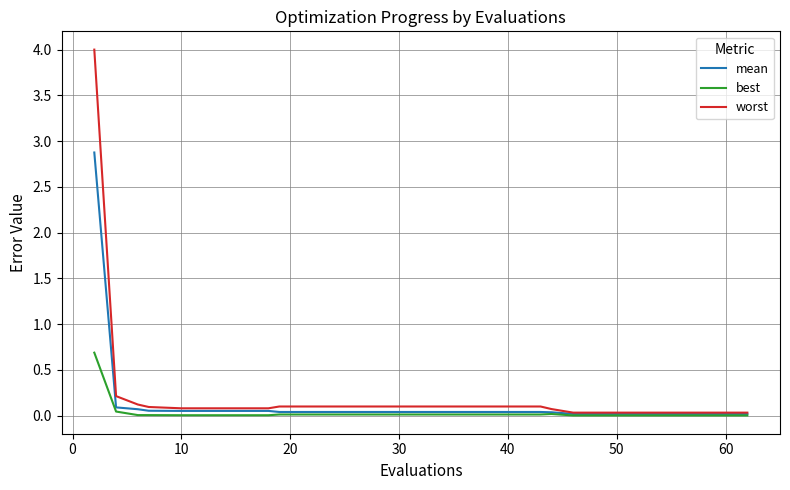

What are all the series names shown in the legend?

mean, best, worst